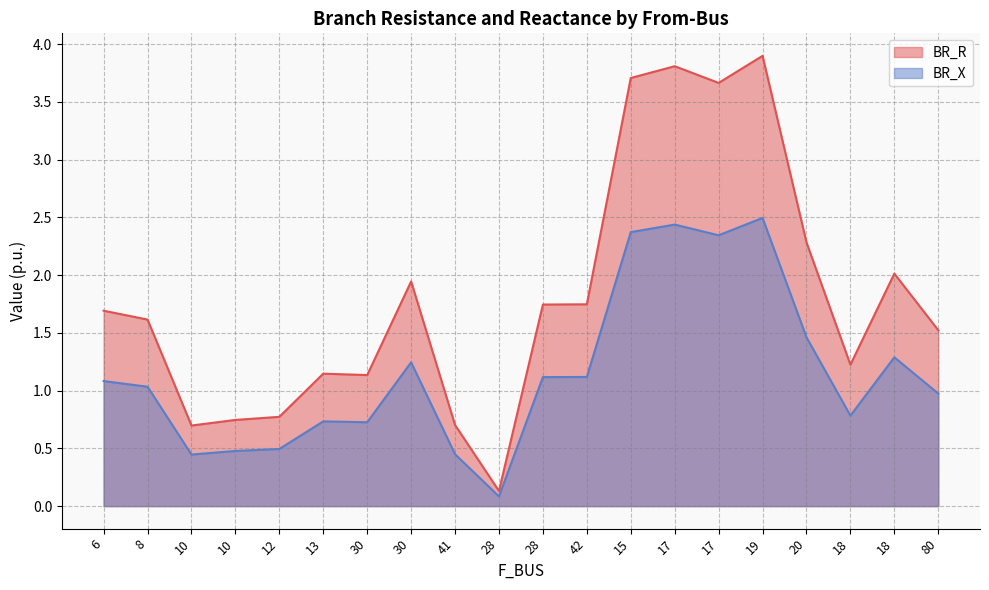

What is the label of the 13th point from the right?

30